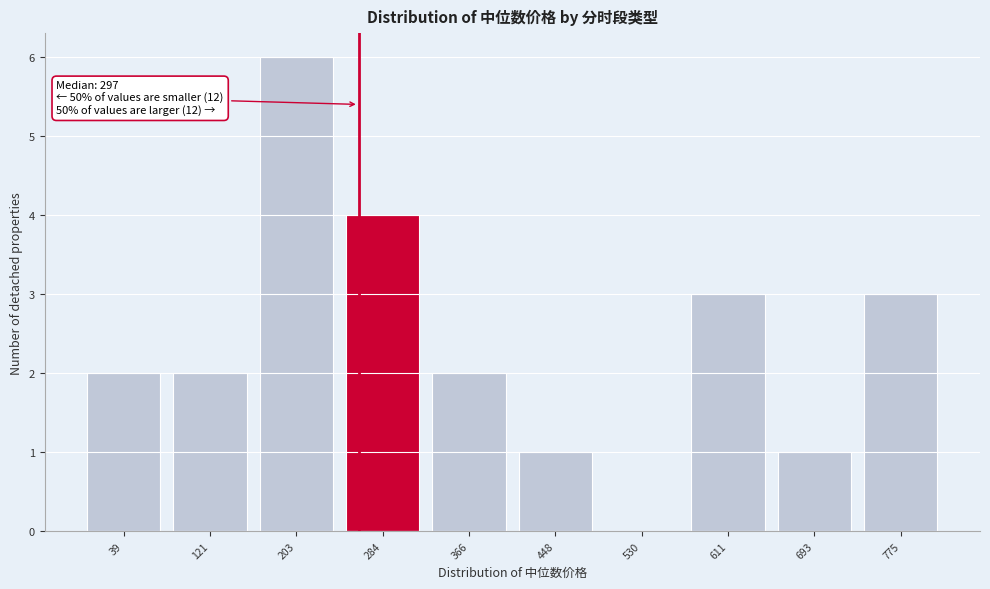

Reading left to right, transcribe all the data shown in this chart.

39=2	121=2	203=6	284=4	366=2	448=1	530=0	611=3	693=1	775=3